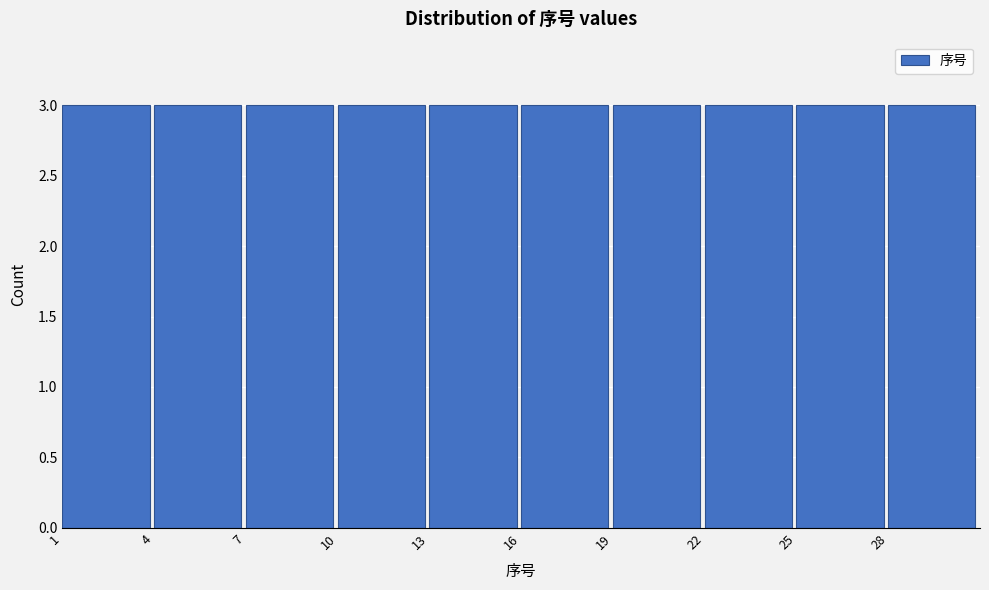

Reading left to right, list every bar in this chart as the range it spans on the x-axis followed by its height. The values are not printed on the chart, so give them approximately, as read against the axis.

1 to 4: 3
4 to 7: 3
7 to 10: 3
10 to 13: 3
13 to 16: 3
16 to 19: 3
19 to 22: 3
22 to 25: 3
25 to 28: 3
28 to 31: 3